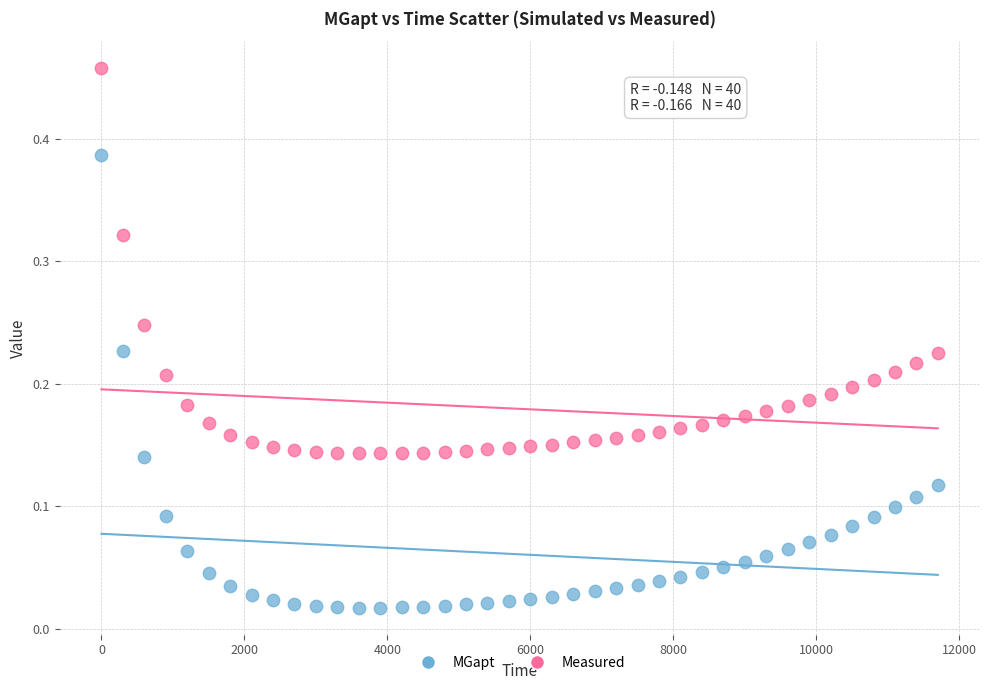

Across all data points, what is the range of X values (max minus min)?

11700.0